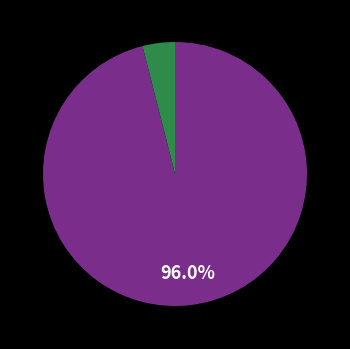

Is there any slice that represents more than half of the pie?

Yes